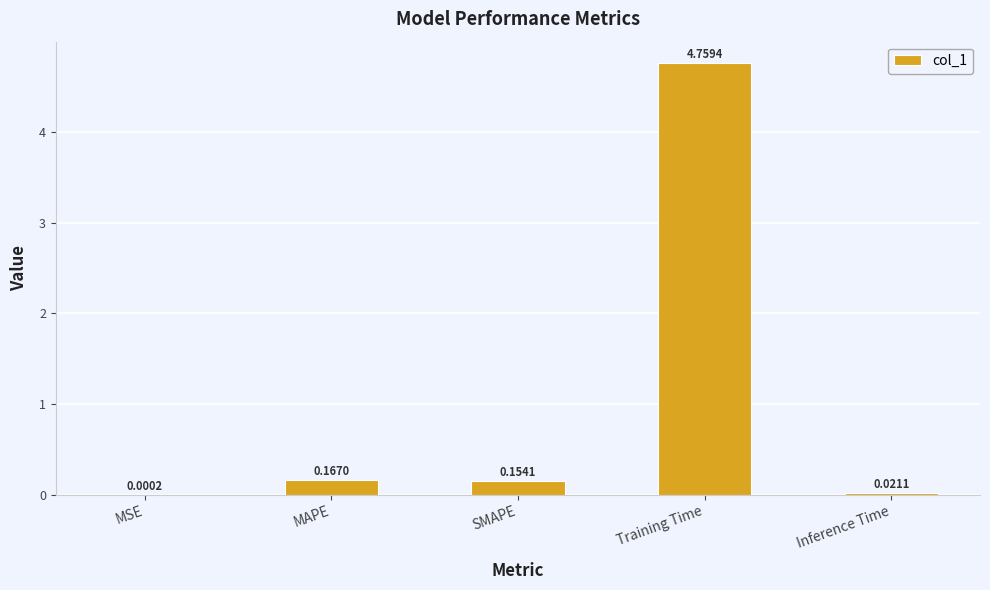

How many categories are shown in the chart?

5